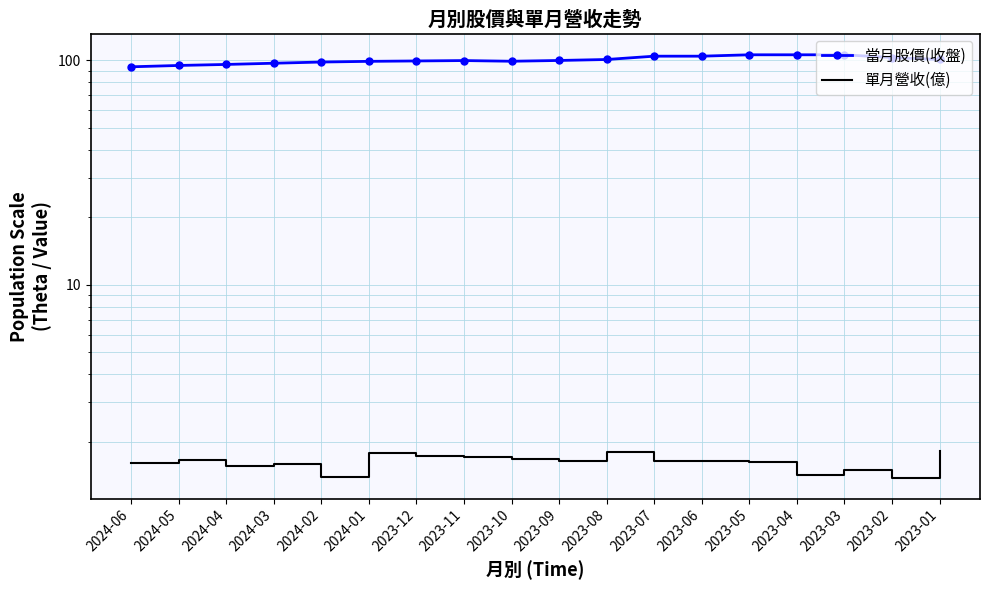

What is the sum of the 當月股價(收盤) values at 2023-12 and 2023-04?

205.5